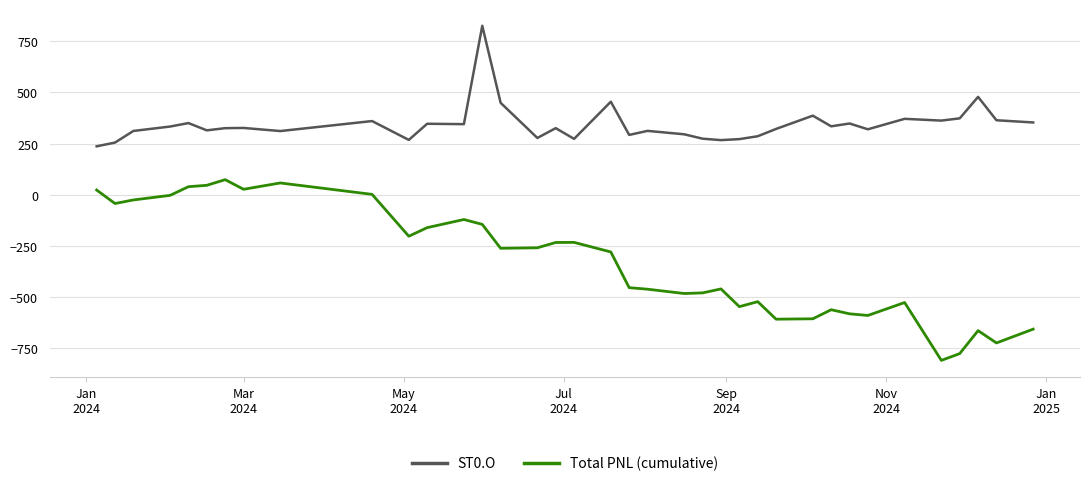

List the series in order of their peak value, highest first.

ST0.O, Total PNL (cumulative)